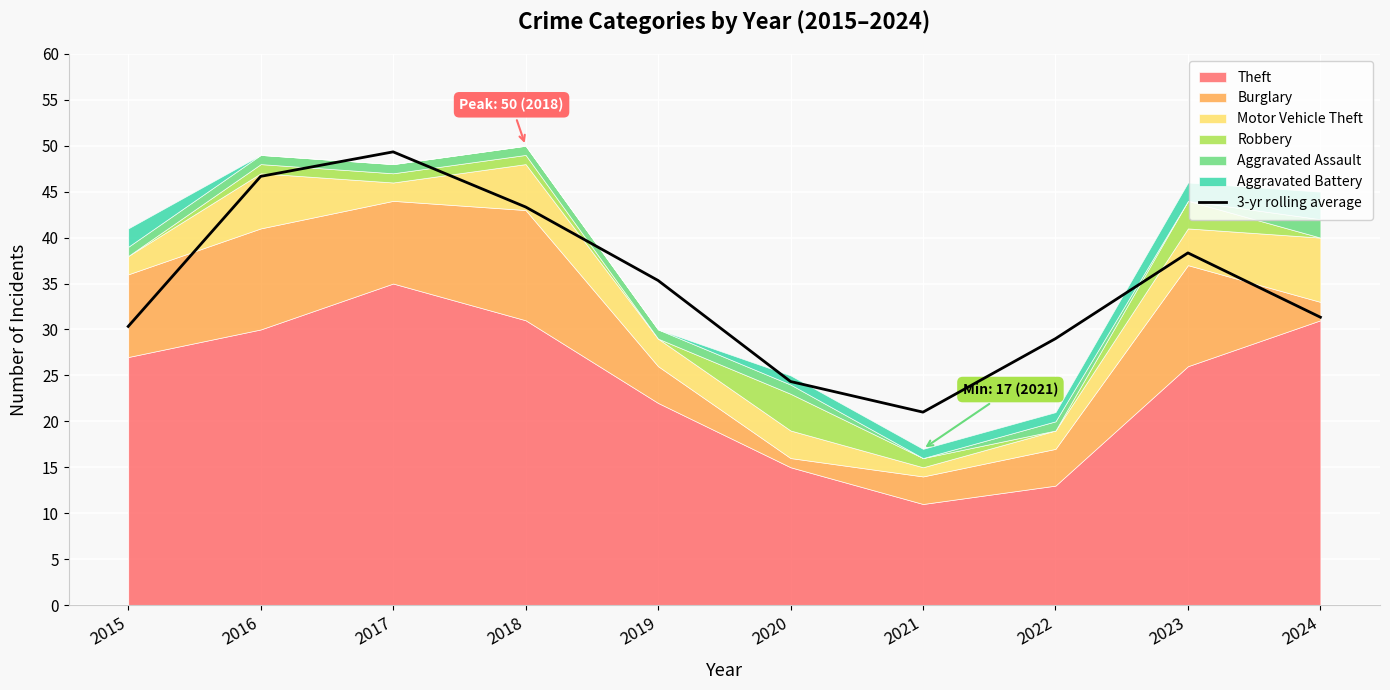

At which label is the value closest to 35?

2019